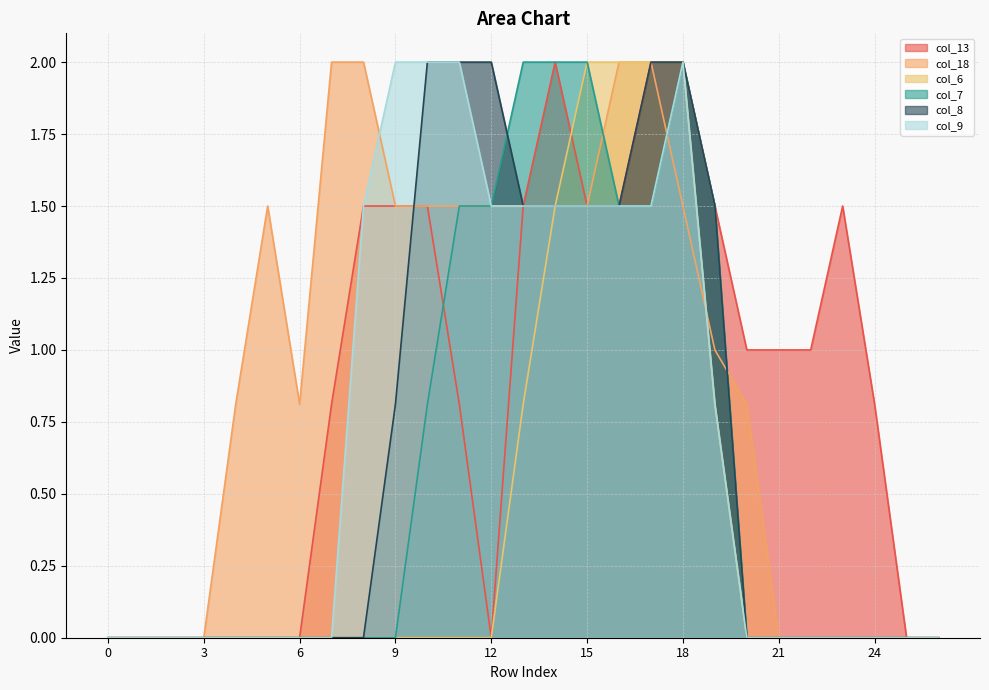

What is the sum of all col_9 values?

19.3